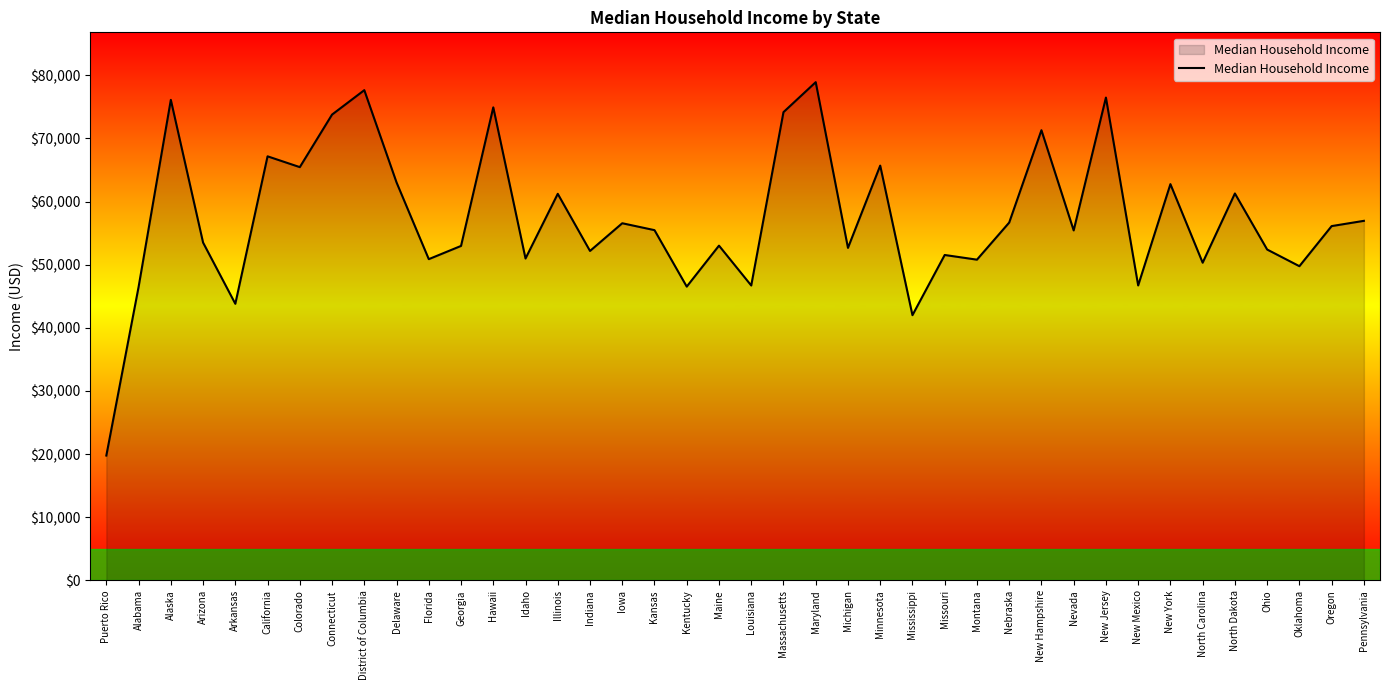

Does the chart display data point markers on the line(s)?

No